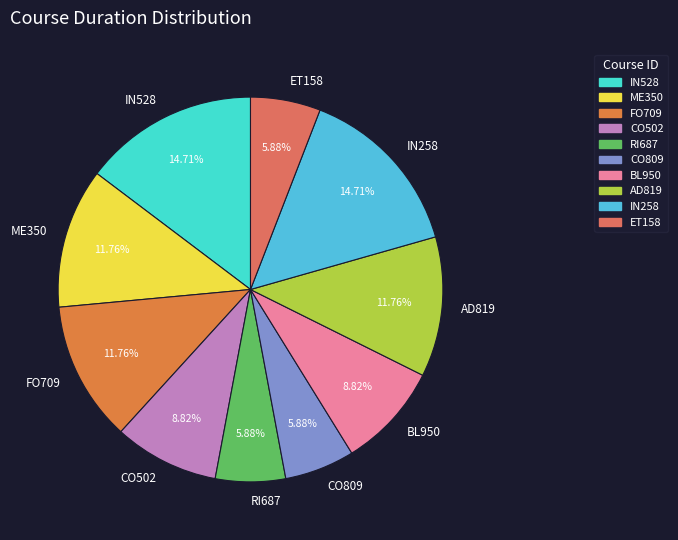

Do AD819 and IN528 together represent more than half of the pie?

No